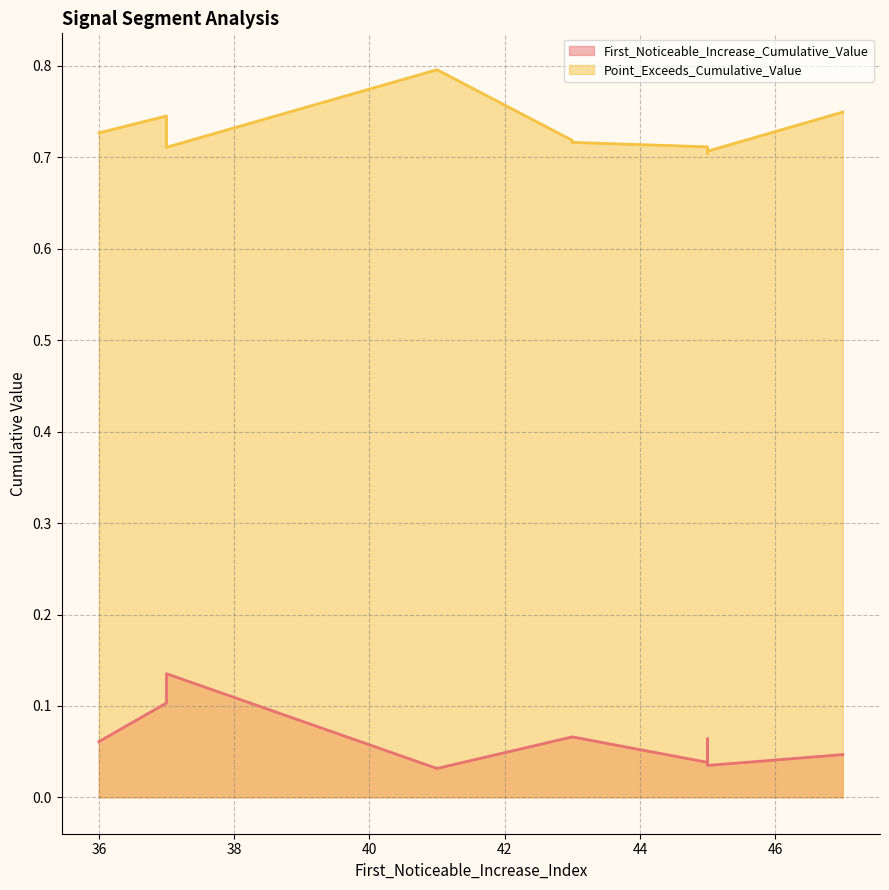

What is the difference between the maximum and minimum values in the Point_Exceeds_Cumulative_Value series?

0.1